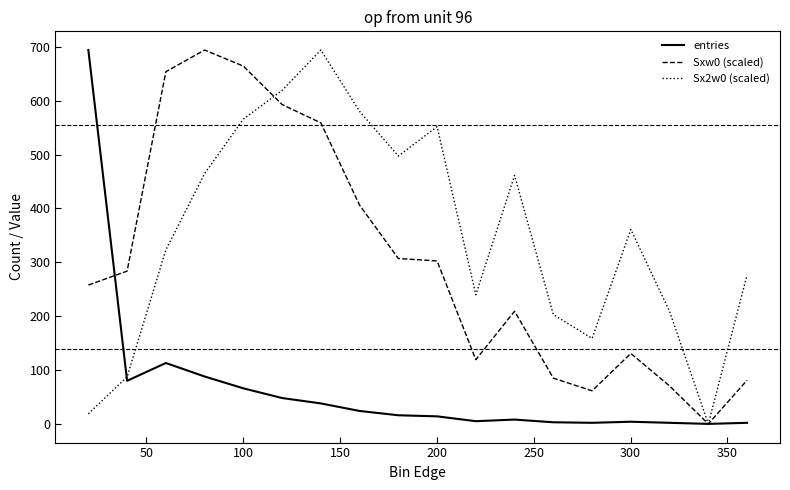

Rank the series by their average value, from highest to lowest.

Sx2w0 (scaled), Sxw0 (scaled), entries